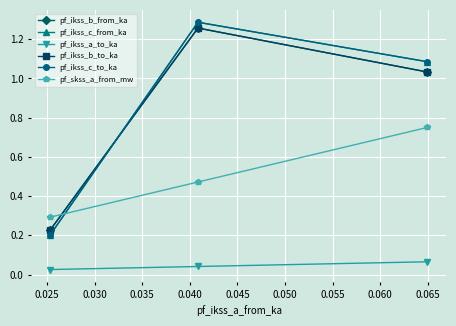

What is the sum of all pf_skss_a_from_mw values?

1.5